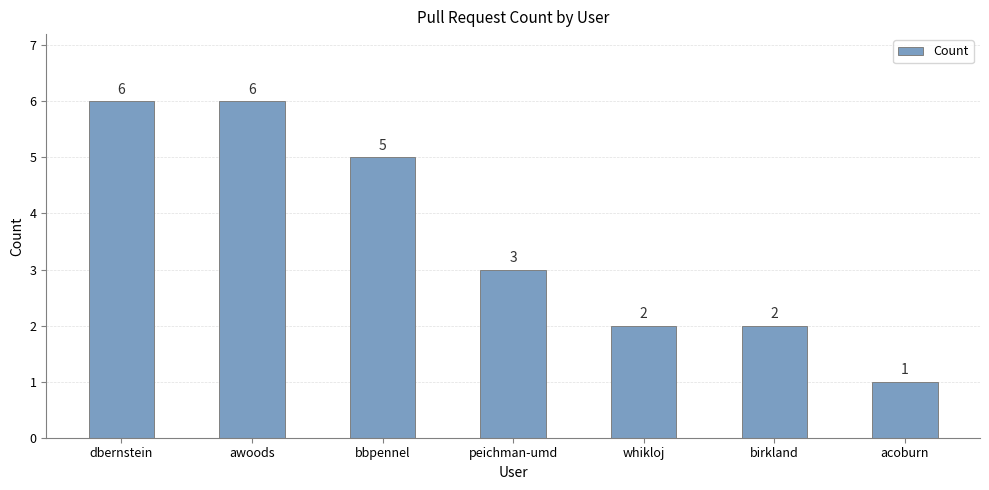

How many categories are shown in the chart?

7